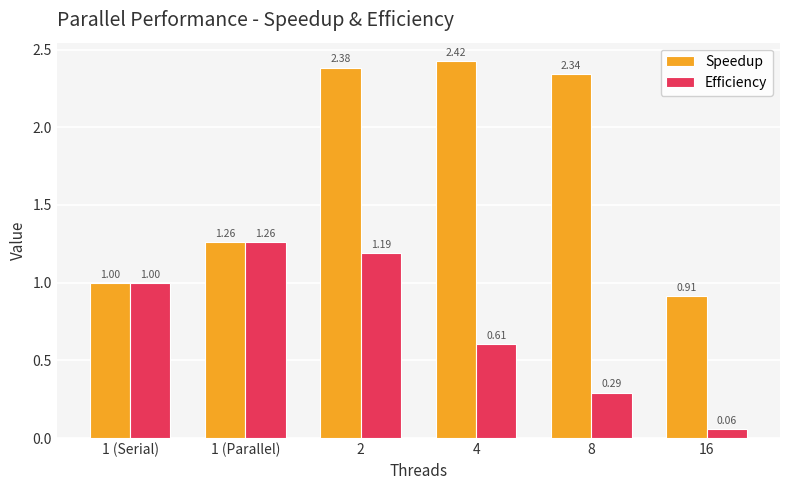

What is the total value across all series at 2?

3.6